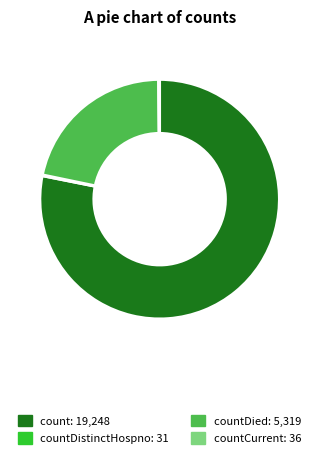

Is there a majority slice in this chart?

Yes